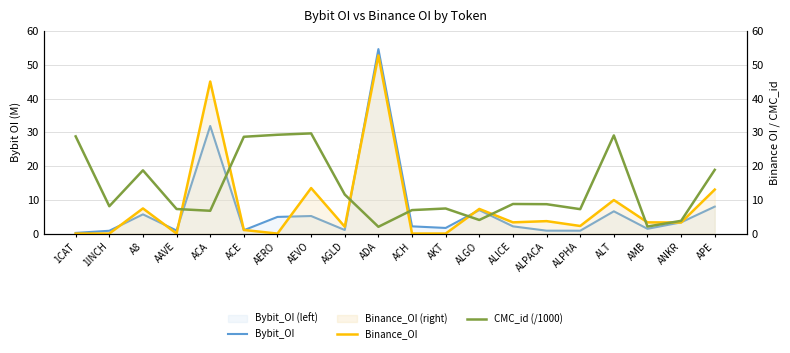

True or false: Bybit_OI has a value of 4.9 at AERO.

True